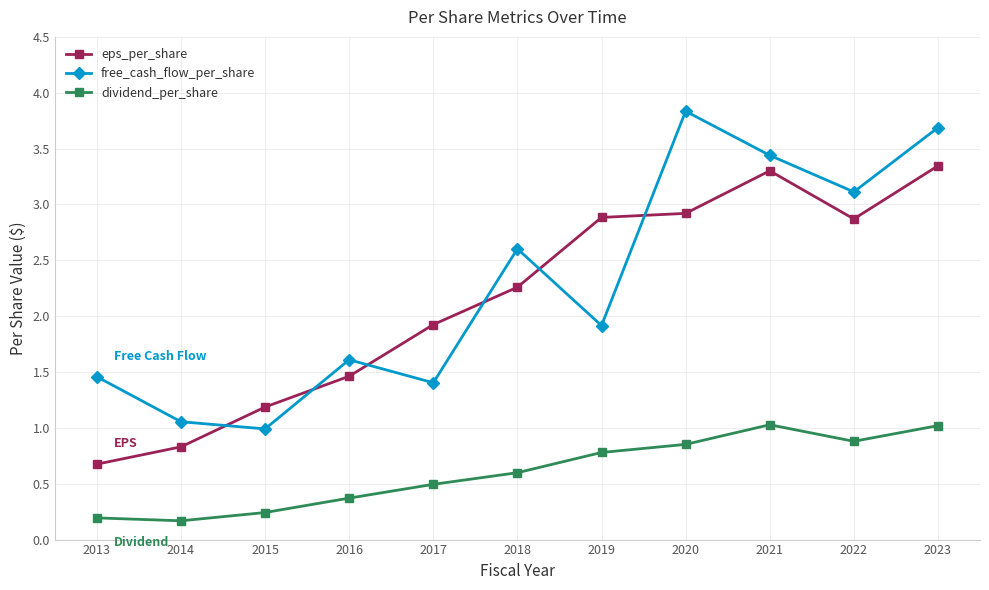

What is the minimum value for eps_per_share?

0.7